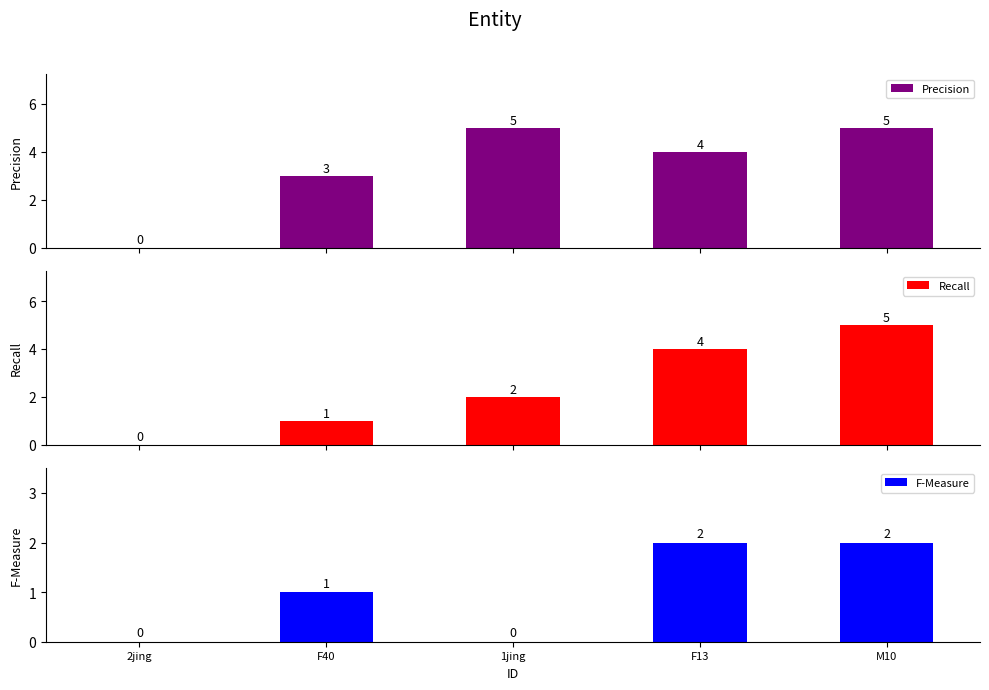

What is the value of the Precision bar at the 4th from the left?

4